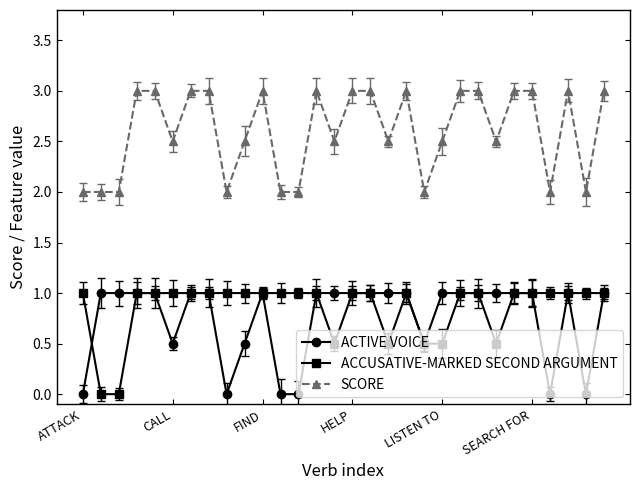

Which series has the largest total across all categories?

SCORE